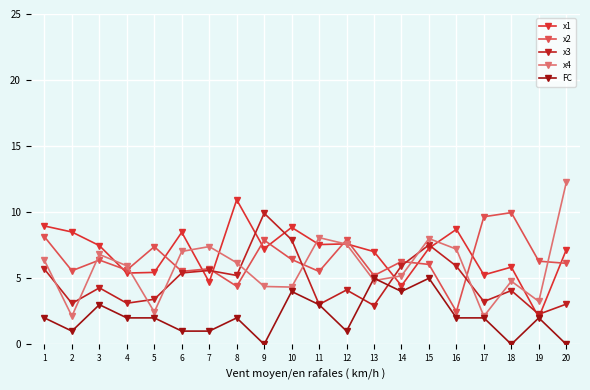

Reading right to left, what are all the values shown in this chart?

x1: 20=7.2	19=2.0	18=5.8	17=5.3	16=8.7	15=7.3	14=4.4	13=7.0	12=7.6	11=7.6	10=8.8	9=7.2	8=10.9	7=4.7	6=8.5	5=5.4	4=5.4	3=7.5	2=8.5	1=9.0
x2: 20=6.1	19=6.3	18=10.0	17=9.7	16=2.5	15=6.0	14=6.3	13=5.2	12=7.9	11=5.5	10=6.4	9=7.9	8=4.4	7=5.7	6=5.5	5=7.4	4=5.6	3=6.4	2=5.6	1=8.1
x3: 20=3.0	19=2.3	18=4.1	17=3.2	16=5.9	15=7.5	14=6.0	13=2.9	12=4.1	11=3.0	10=7.9	9=9.9	8=5.2	7=5.6	6=5.4	5=3.4	4=3.1	3=4.3	2=3.1	1=5.7
x4: 20=12.3	19=3.2	18=4.8	17=2.1	16=7.2	15=8.0	14=5.2	13=4.8	12=7.6	11=8.1	10=4.3	9=4.4	8=6.2	7=7.4	6=7.0	5=2.4	4=5.9	3=6.8	2=2.1	1=6.3
FC: 20=0.0	19=2.0	18=0.0	17=2.0	16=2.0	15=5.0	14=4.0	13=5.0	12=1.0	11=3.0	10=4.0	9=0.0	8=2.0	7=1.0	6=1.0	5=2.0	4=2.0	3=3.0	2=1.0	1=2.0